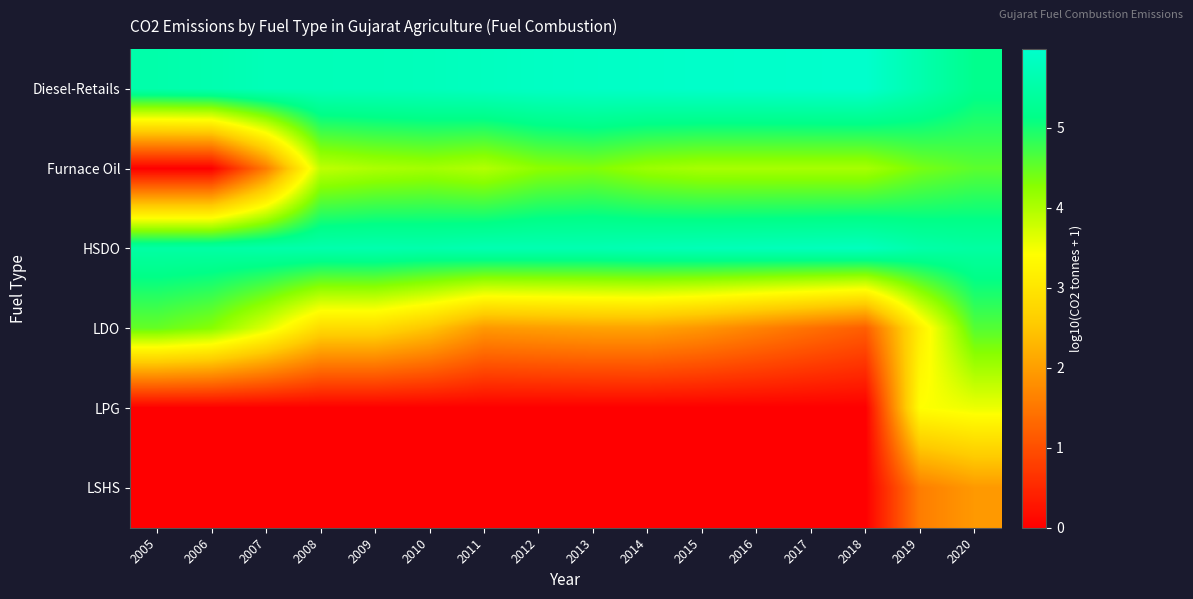

Reading left to right, extract all data points from this chart.

Diesel-Retails: 2005=5.6	2006=5.6	2007=5.7	2008=5.7	2009=5.8	2010=5.8	2011=5.8	2012=5.9	2013=5.9	2014=5.9	2015=6.0	2016=6.0	2017=6.0	2018=6.0	2019=5.6	2020=5.2
Furnace Oil: 2005=0.0	2006=0.0	2007=1.6	2008=3.9	2009=4.0	2010=4.1	2011=4.0	2012=4.2	2013=4.3	2014=4.1	2015=4.0	2016=4.0	2017=4.0	2018=4.0	2019=4.4	2020=4.6
HSDO: 2005=5.5	2006=5.5	2007=5.5	2008=5.6	2009=5.6	2010=5.6	2011=5.7	2012=5.7	2013=5.7	2014=5.7	2015=5.7	2016=5.8	2017=5.8	2018=5.8	2019=5.5	2020=5.4
LDO: 2005=4.5	2006=4.3	2007=3.6	2008=2.8	2009=2.8	2010=2.5	2011=1.9	2012=2.0	2013=2.0	2014=2.0	2015=1.9	2016=1.7	2017=1.4	2018=1.2	2019=3.1	2020=4.6
LPG: 2005=0.0	2006=0.0	2007=0.0	2008=0.0	2009=0.0	2010=0.0	2011=0.0	2012=0.0	2013=0.0	2014=0.0	2015=0.0	2016=0.0	2017=0.0	2018=0.0	2019=3.4	2020=3.5
LSHS: 2005=0.0	2006=0.0	2007=0.0	2008=0.0	2009=0.0	2010=0.0	2011=0.0	2012=0.0	2013=0.0	2014=0.0	2015=0.0	2016=0.0	2017=0.0	2018=0.0	2019=1.6	2020=1.9